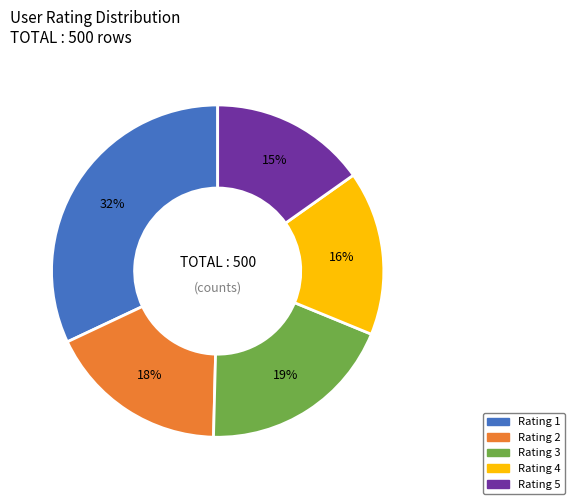

To the nearest percent, what is the difference between the largest and smallest slice percentages?

17%